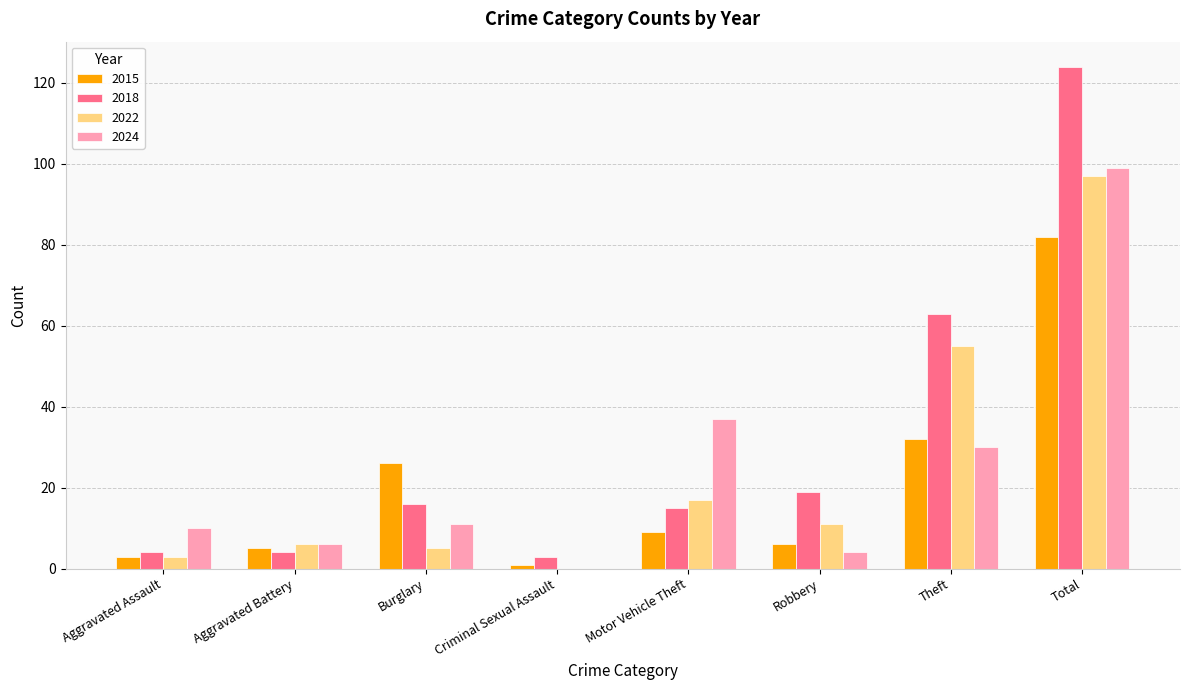

What is the sum of the 2022 values at Robbery and Total?

108